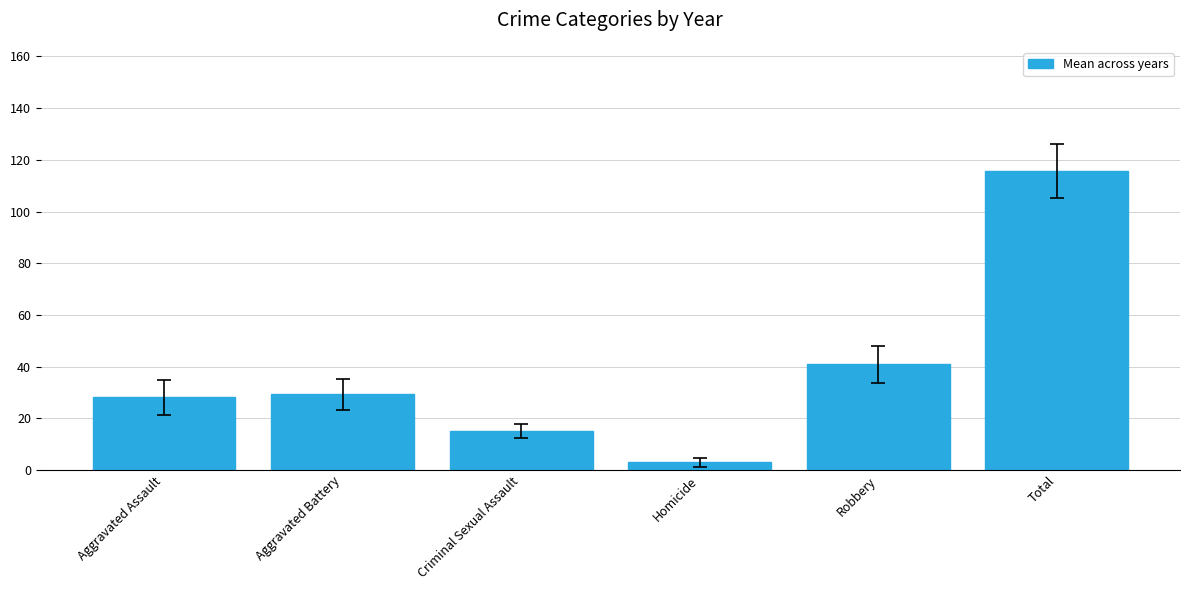

What is the average value?

38.7